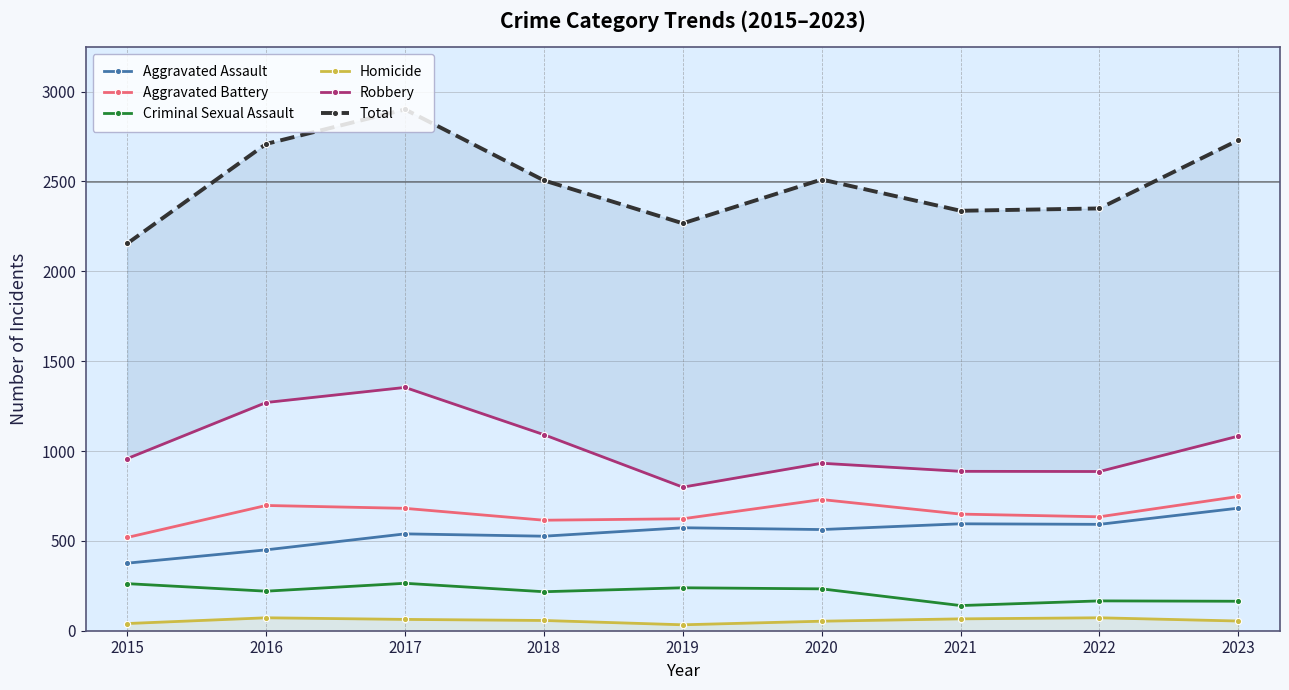

True or false: Homicide has a value of 27 at 2015.

False